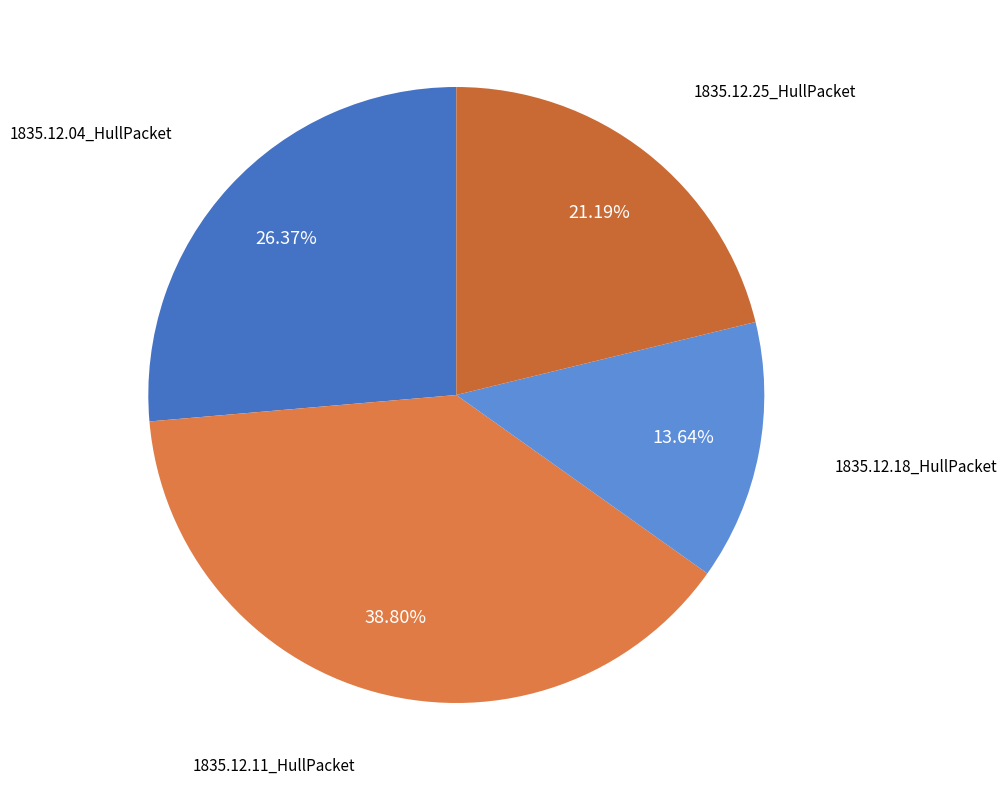

Is there a majority slice in this chart?

No